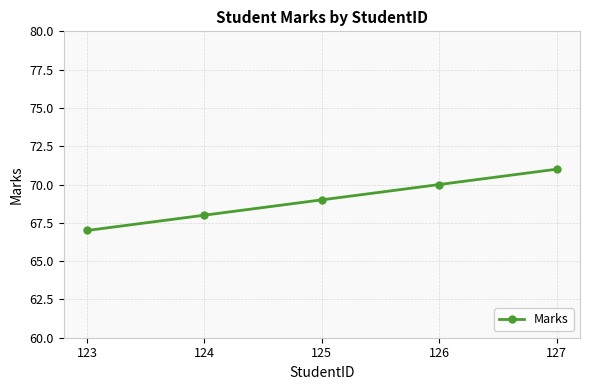

What is the average value?

69